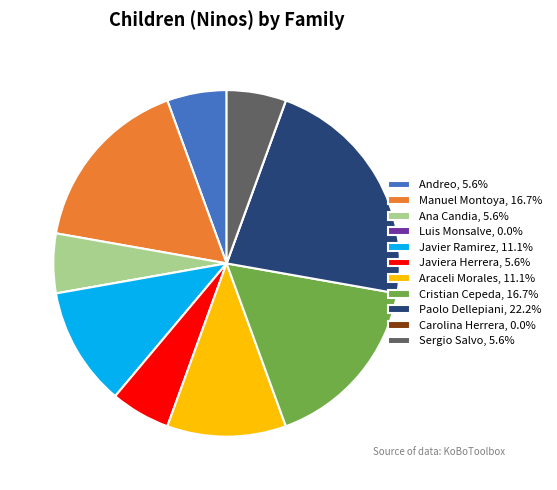

True or false: Paolo Dellepiani accounts for 13% of the total.

False